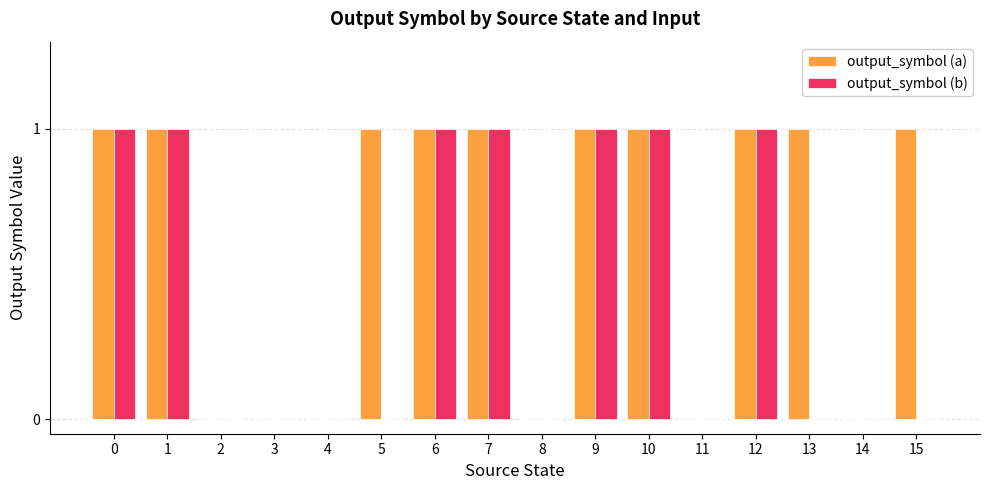

Which series changed the most between 13 and 14?

output_symbol (a)